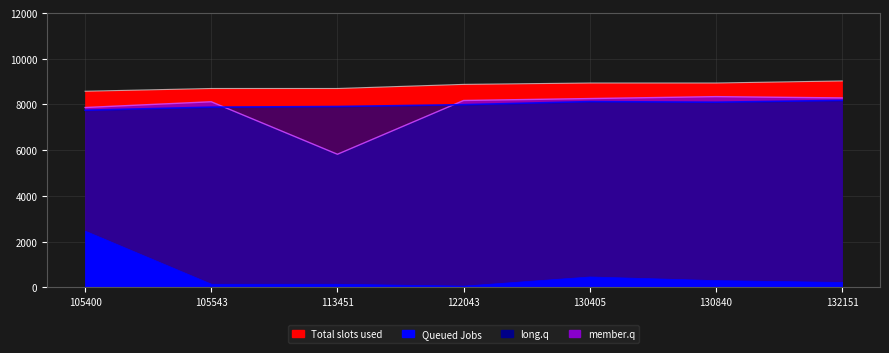

At which label does member.q first exceed 8176?

130405